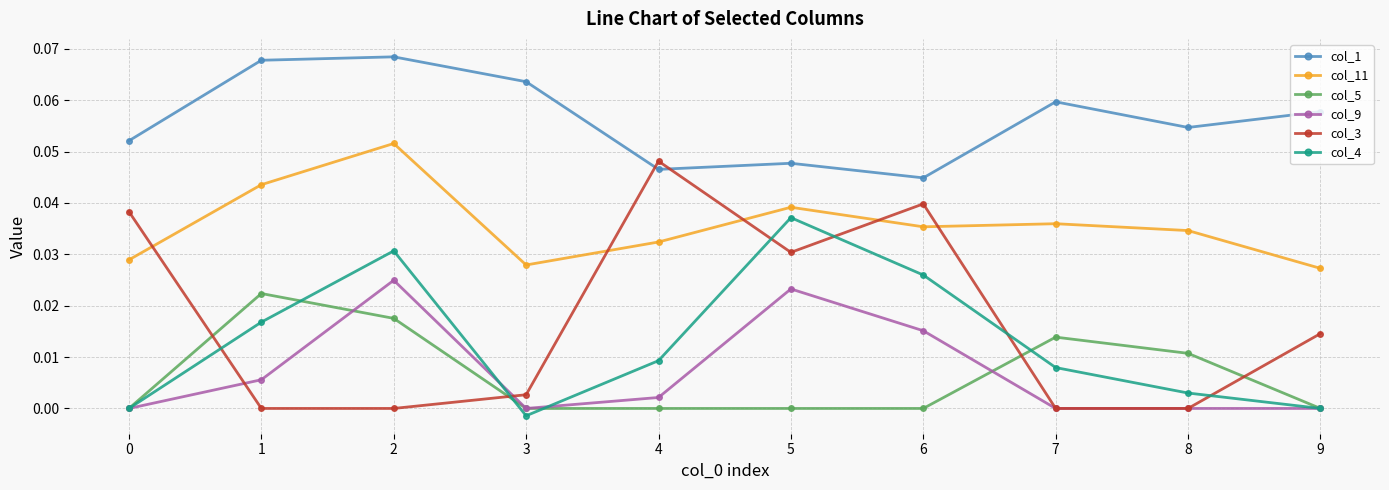

The value of col_1 at 6 is 0.1. True or false?

False